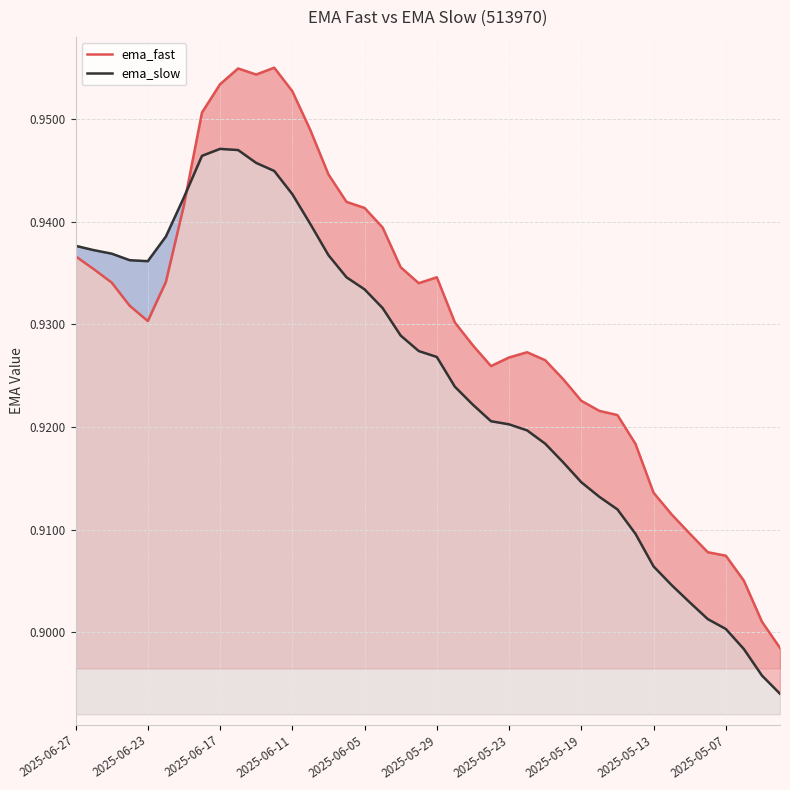

How many distinct data groups are displayed?

2